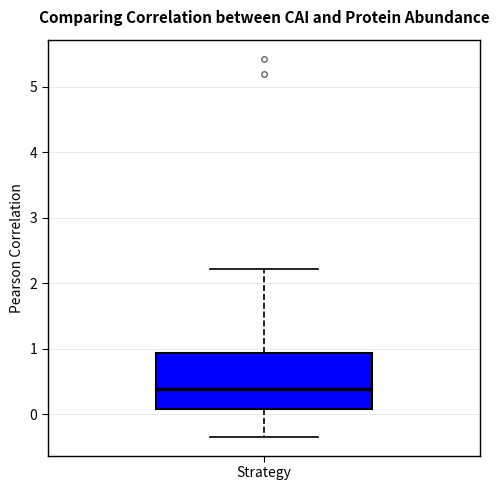

Where is the upper edge of the box for Strategy on the y-axis? The values are not printed on the chart, so give them approximately, as read against the axis.

0.9